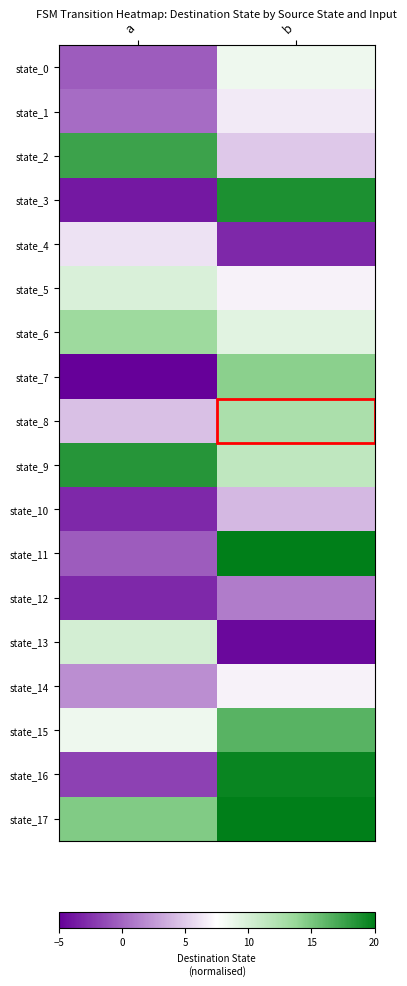

Which has a higher value, b or a?

b